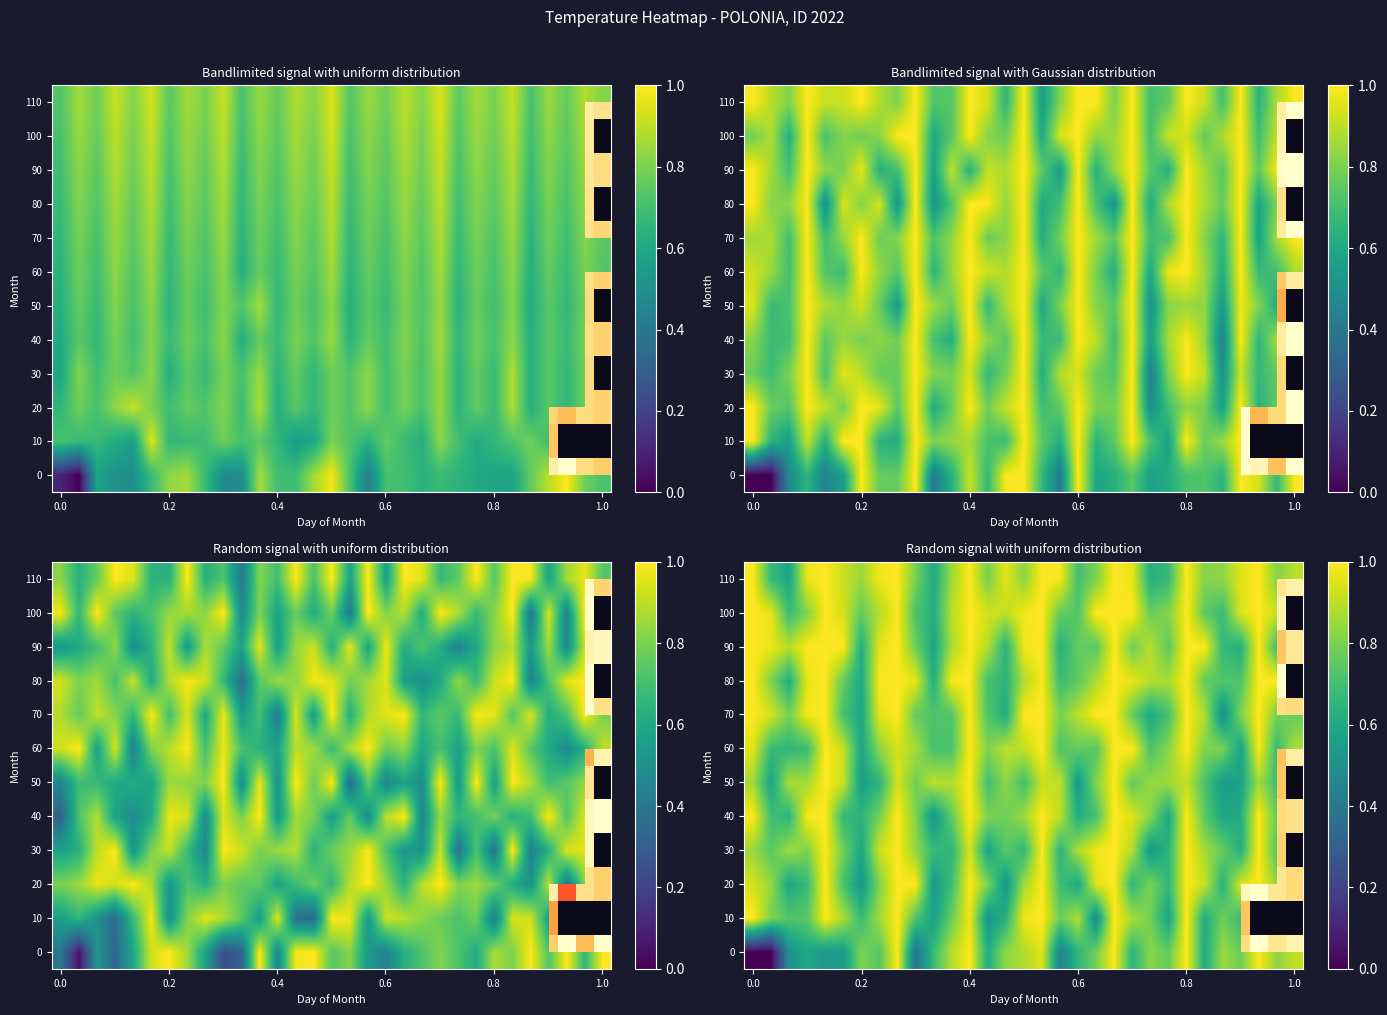

The value of row_0 at 0.0 is 0.0. True or false?

True